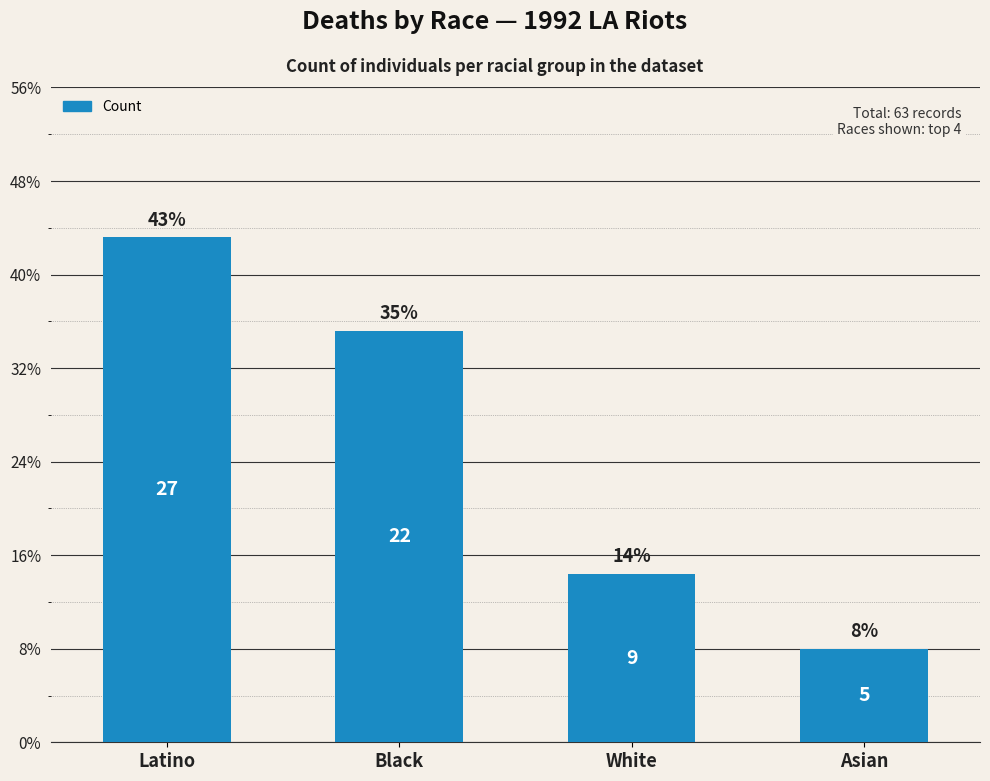

Reading left to right, list all the values displayed in this chart.

27	22	9	5